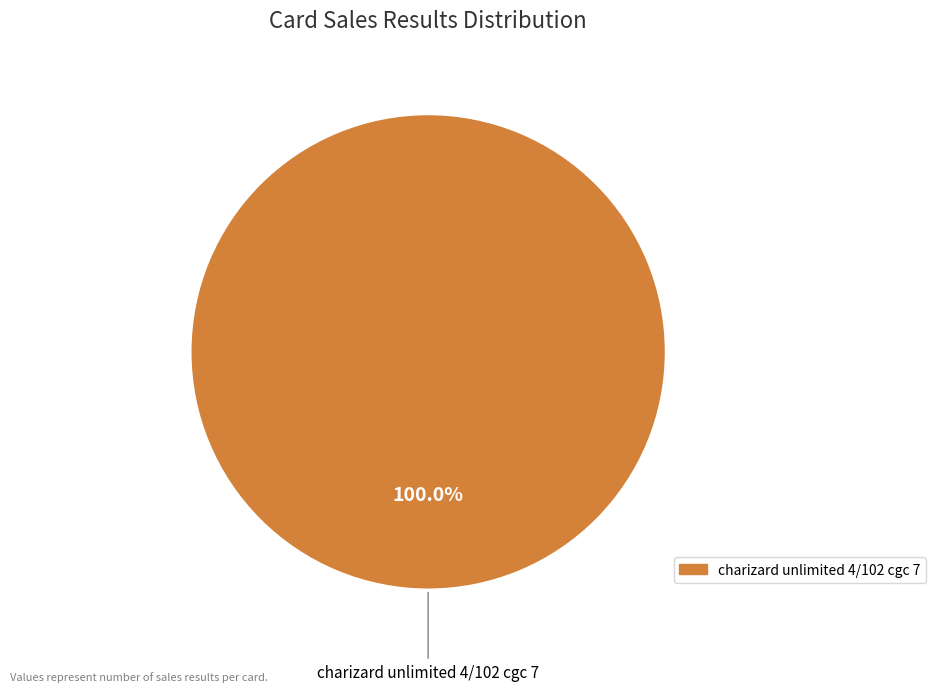

Does any single category account for the majority?

Yes